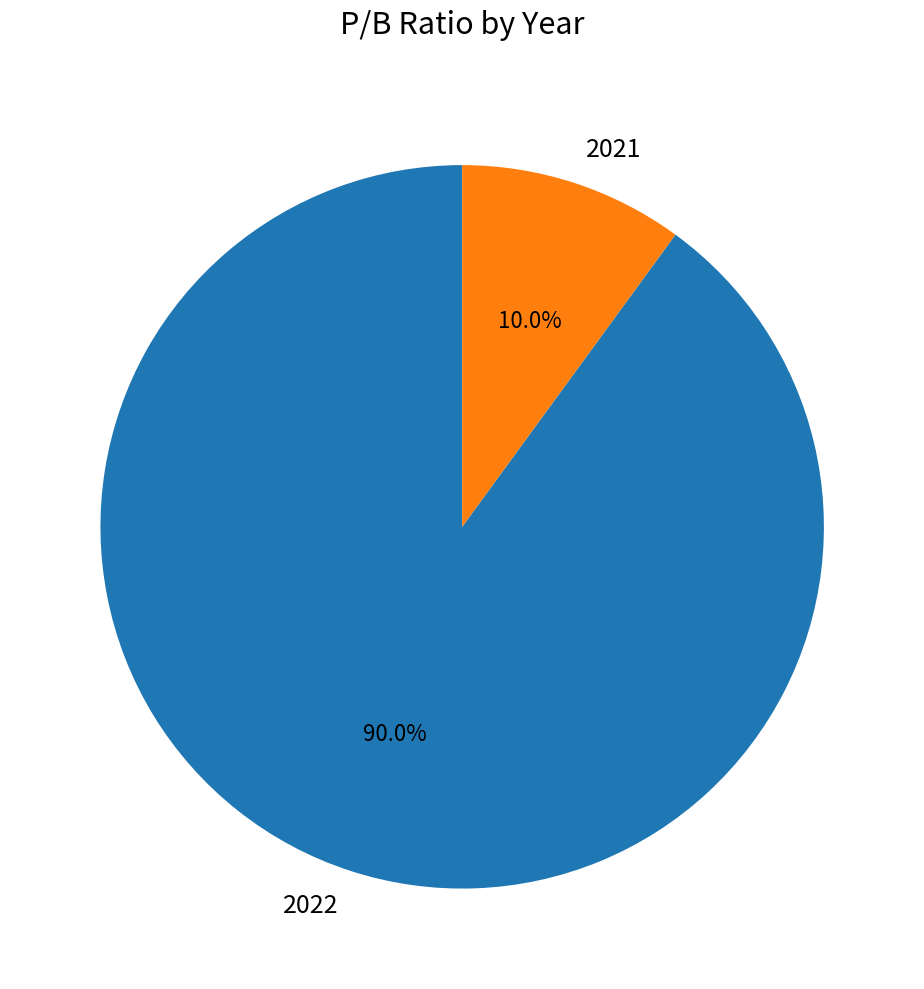

To the nearest percent, what percentage of the pie is 2021?

10%